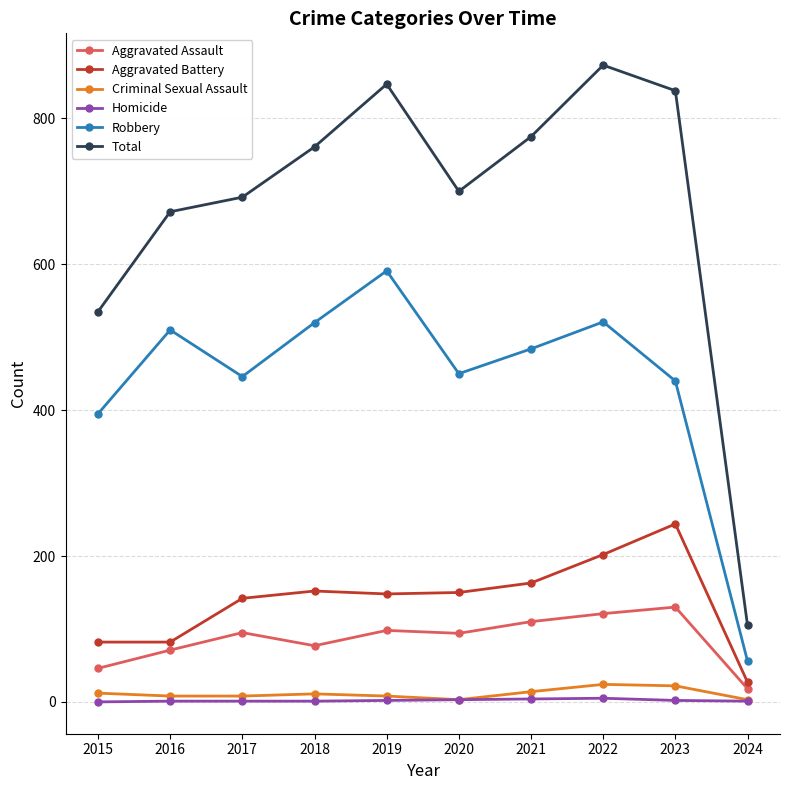

Which category has the lowest value in the Total series?

2024